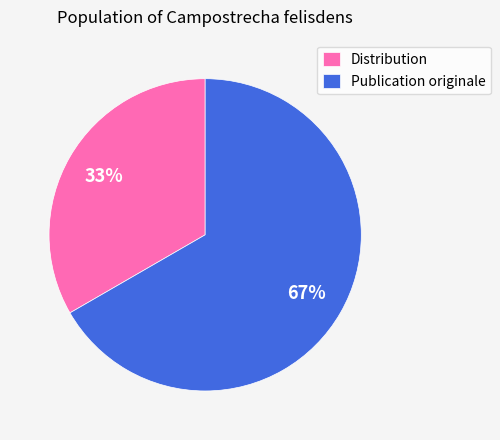

Which category has the biggest portion of the pie?

Publication originale